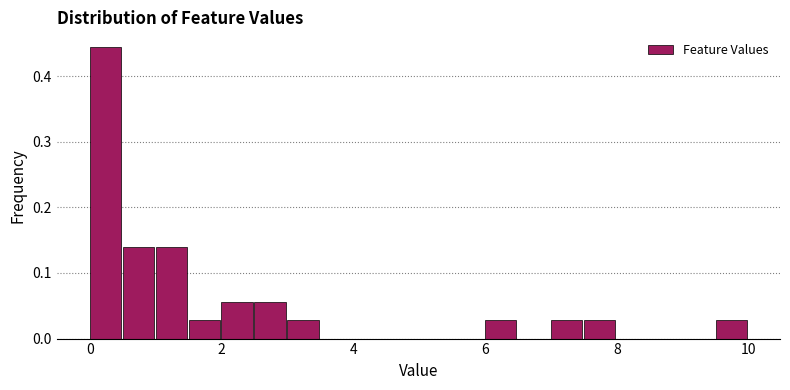

Read against the x-axis, roughly where is the centre of the tallest bar?

0.2